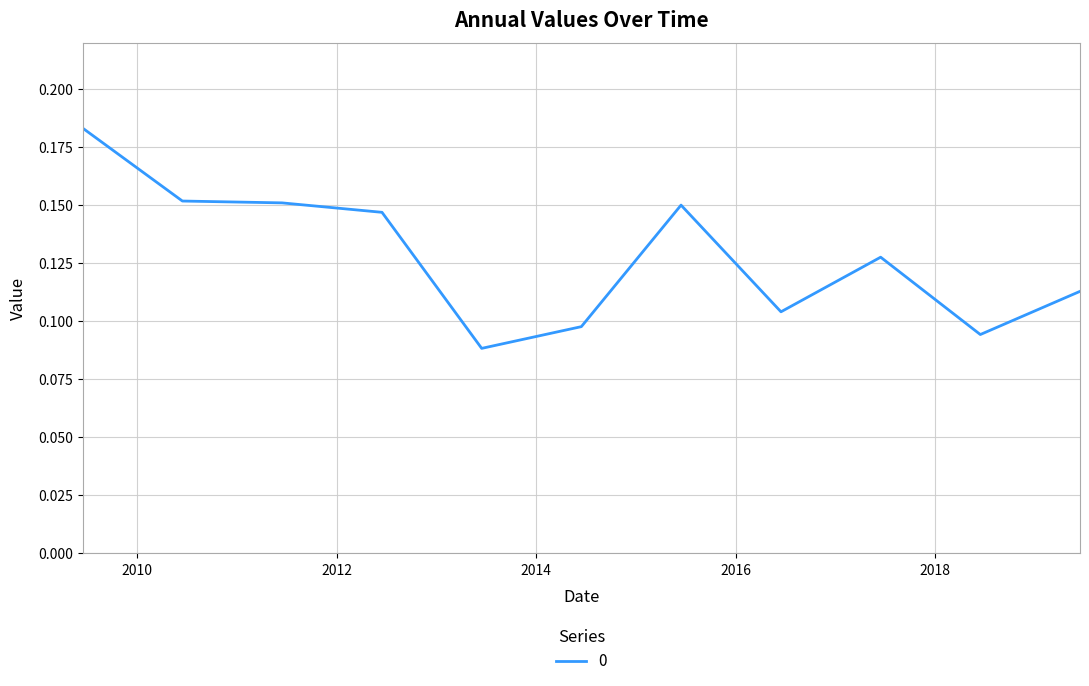

List the labels in order of value, smallest first.

2013-06-15, 2018-06-15, 2014-06-15, 2016-06-15, 2019-06-15, 2017-06-15, 2012-06-15, 2015-06-15, 2011-06-15, 2010-06-15, 2009-06-15